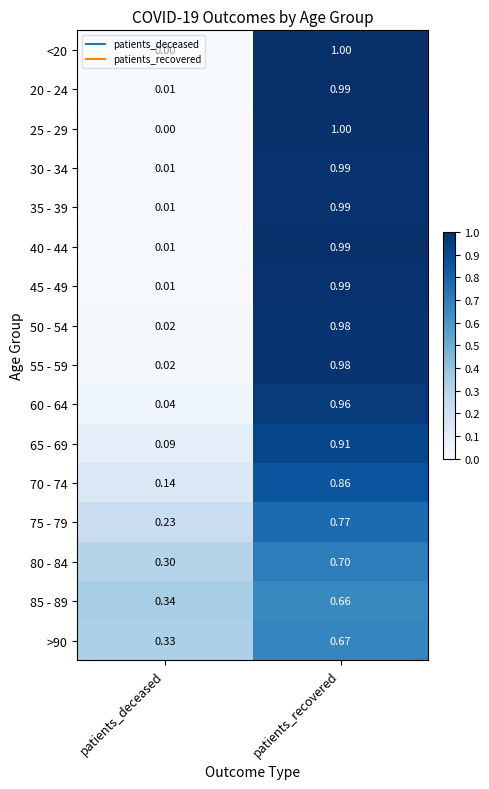

Where is 20 - 24 nearest to the value 0?

patients_deceased